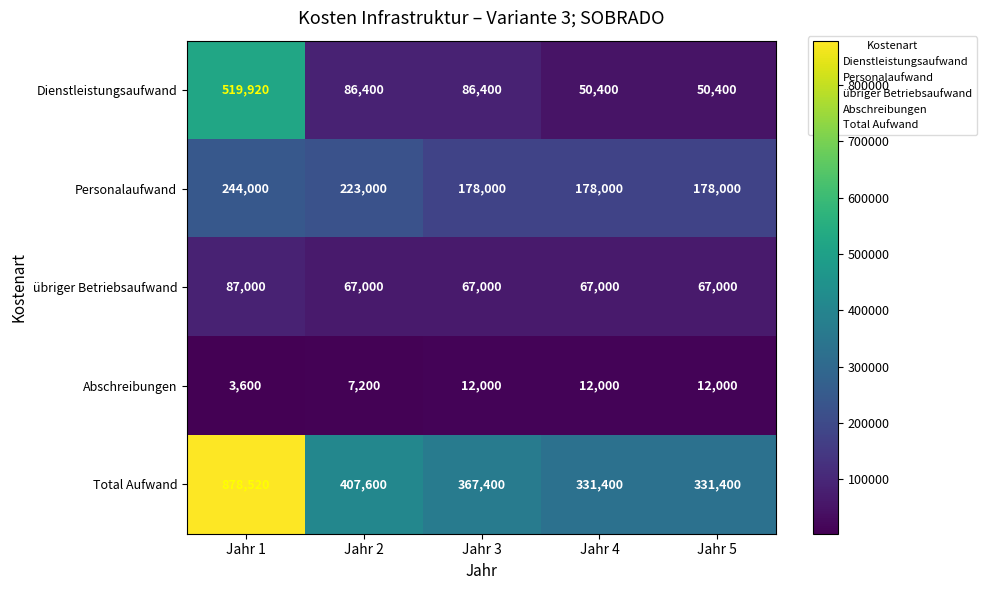

The value of Personalaufwand at Jahr 1 is 391760. True or false?

False